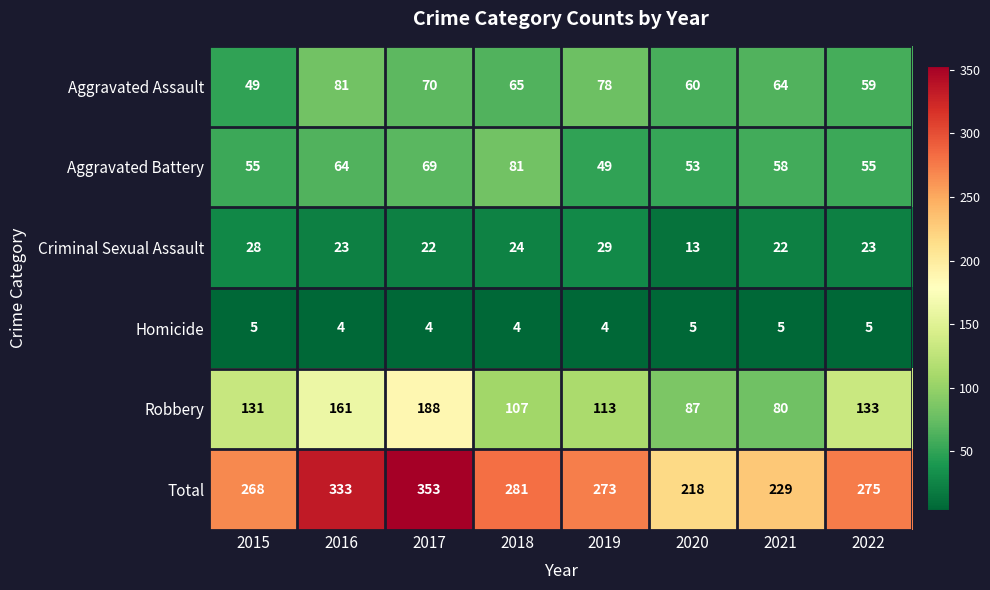

Is the value of Homicide at 2018 greater than the value of Total at 2015?

No